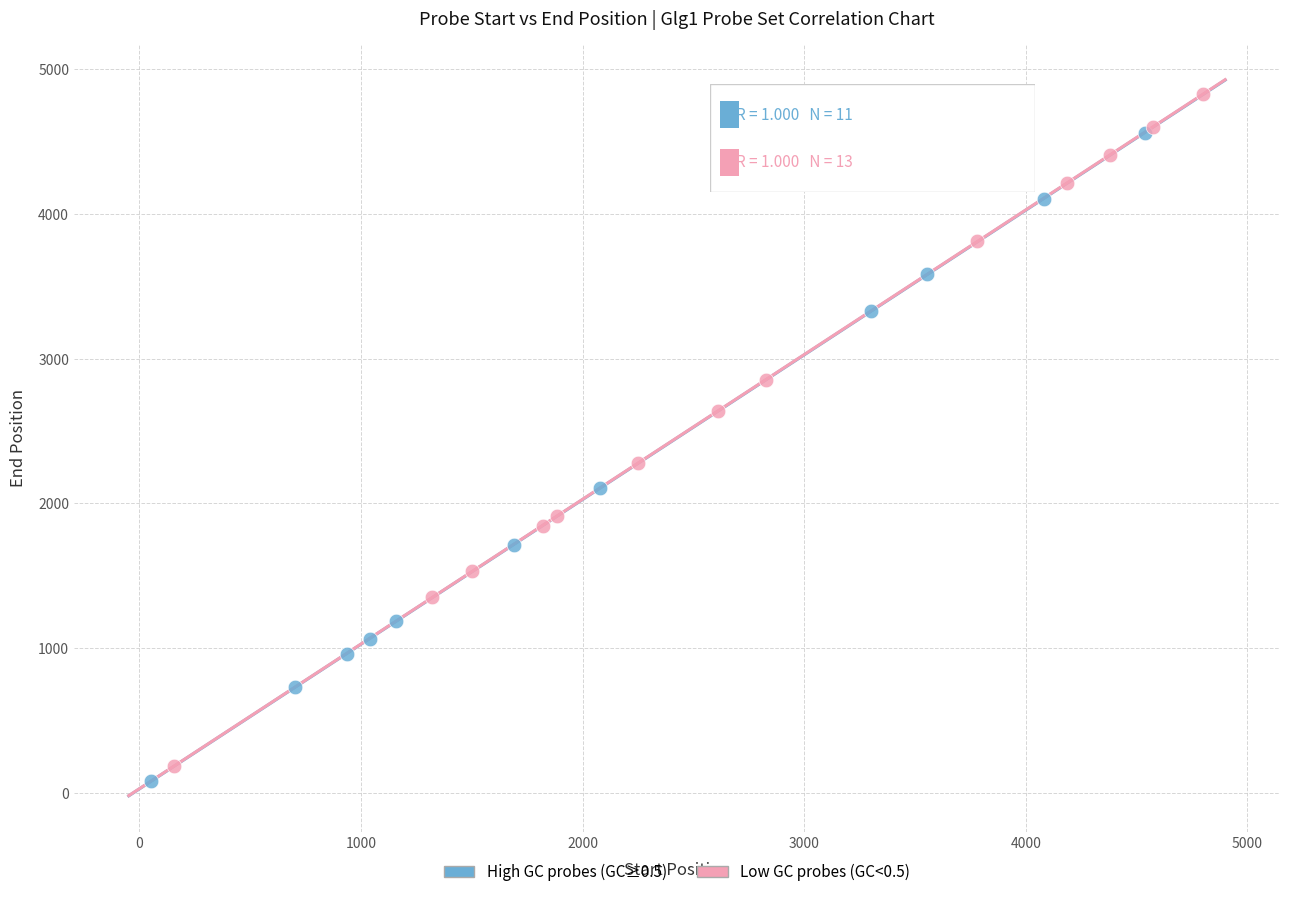

What are all the series names shown in the legend?

High GC probes (GC≥0.5), Low GC probes (GC<0.5)